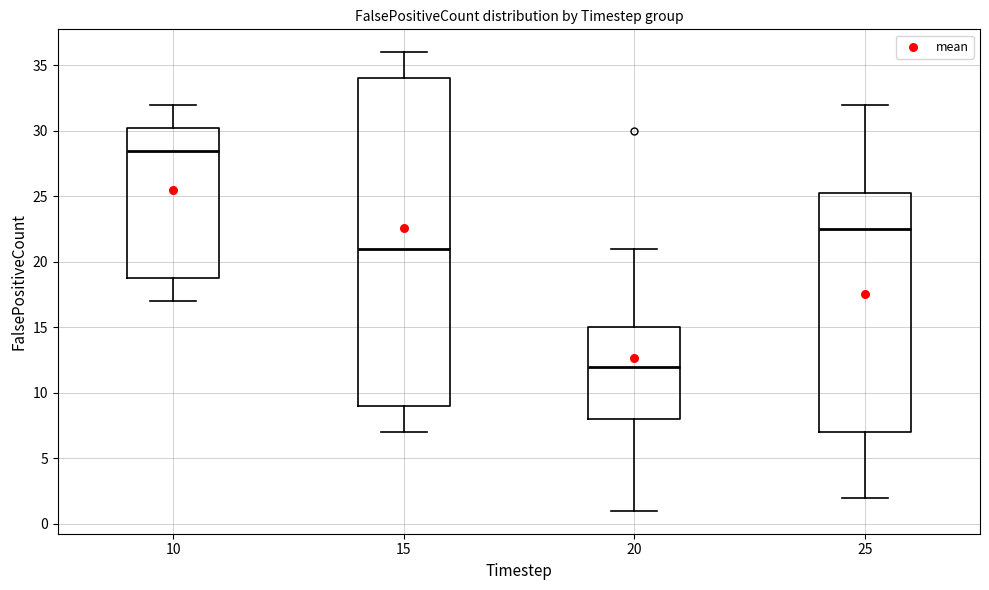

Where is the upper edge of the box at x = 10 on the y-axis? The values are not printed on the chart, so give them approximately, as read against the axis.

30.5